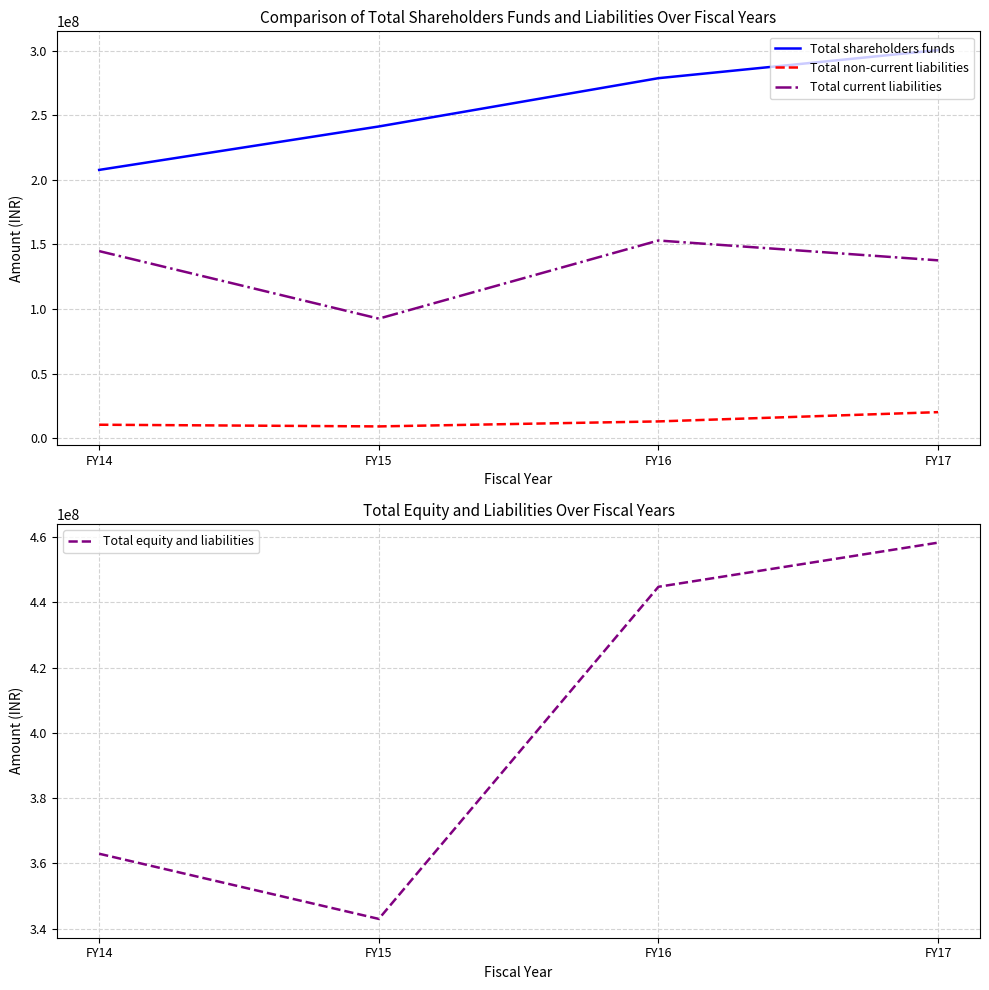

List the labels in order of Total current liabilities value, largest first.

FY16, FY14, FY17, FY15